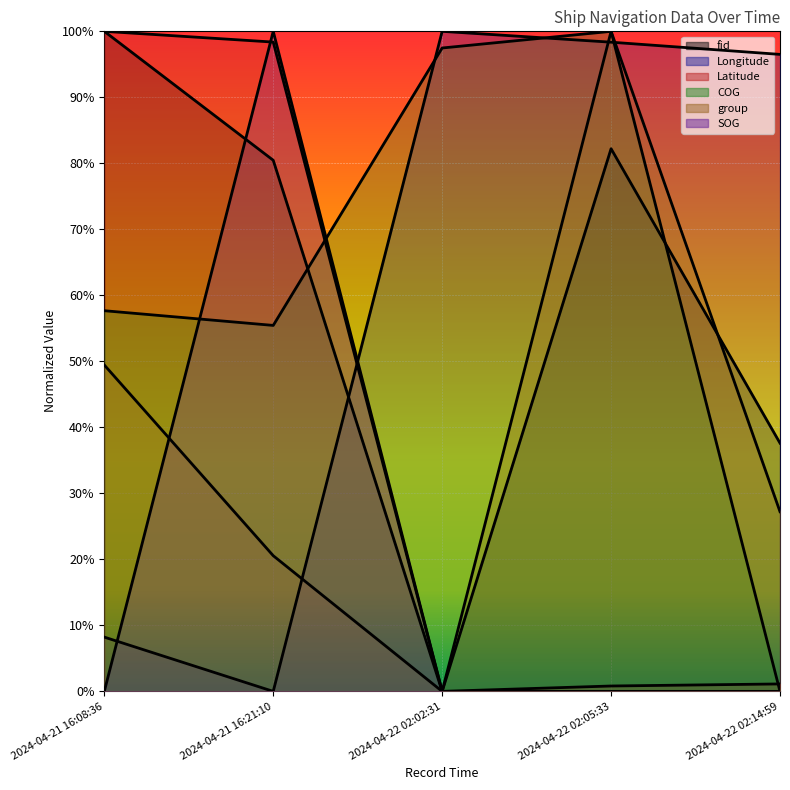

How many interior local valleys does the Latitude series have?

1